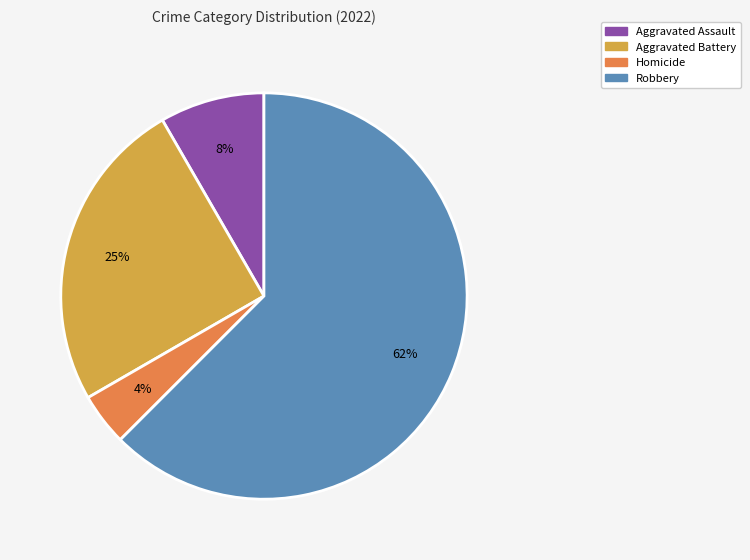

Is there any slice that represents more than half of the pie?

Yes